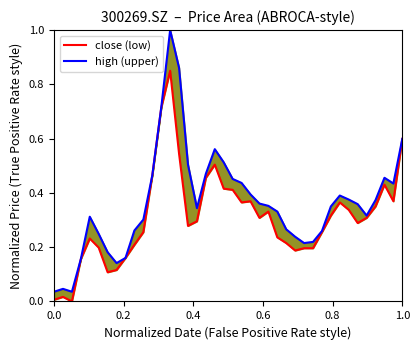

What is the difference between the maximum and minimum values in the high (upper) series?

1.0